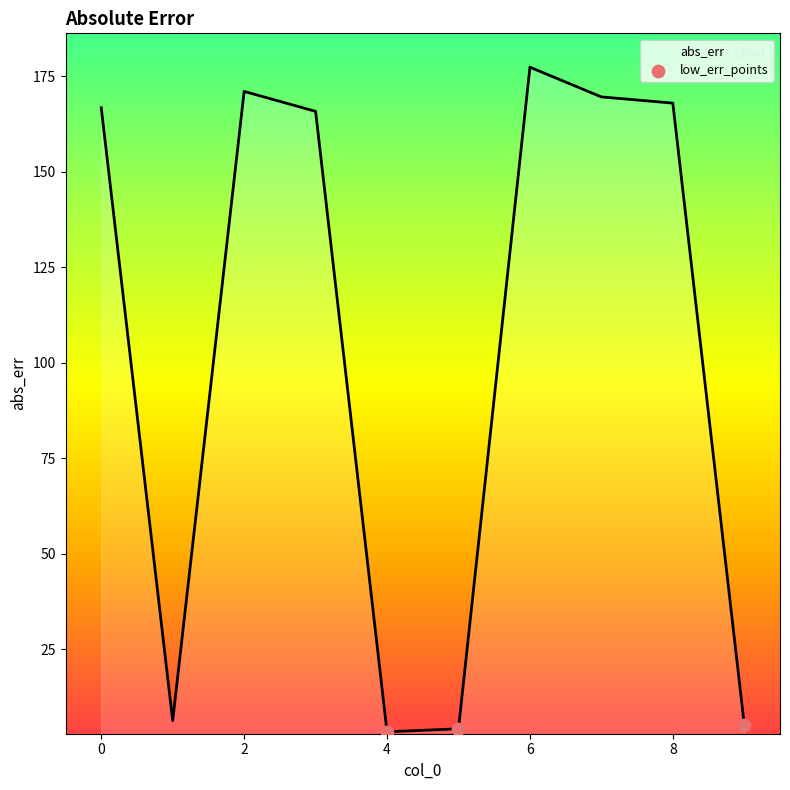

What is the maximum value shown in the chart?

177.3